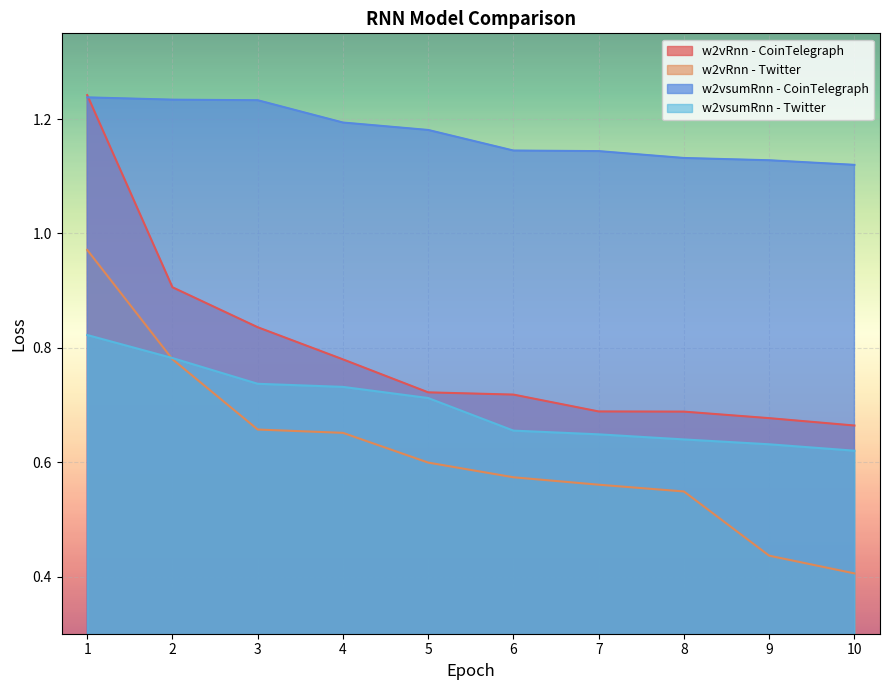

True or false: w2vsumRnn - CoinTelegraph and w2vRnn - CoinTelegraph intersect in this chart.

True